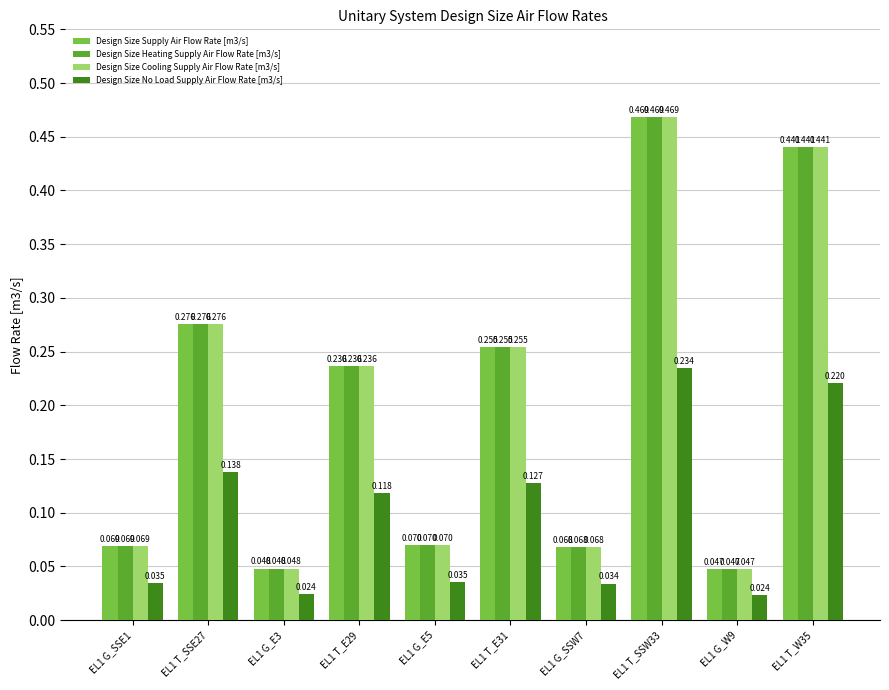

Reading left to right, extract all data points from this chart.

Design Size Supply Air Flow Rate [m3/s]: 0.1	0.3	0.0	0.2	0.1	0.3	0.1	0.5	0.0	0.4
Design Size Heating Supply Air Flow Rate [m3/s]: 0.1	0.3	0.0	0.2	0.1	0.3	0.1	0.5	0.0	0.4
Design Size Cooling Supply Air Flow Rate [m3/s]: 0.1	0.3	0.0	0.2	0.1	0.3	0.1	0.5	0.0	0.4
Design Size No Load Supply Air Flow Rate [m3/s]: 0.0	0.1	0.0	0.1	0.0	0.1	0.0	0.2	0.0	0.2